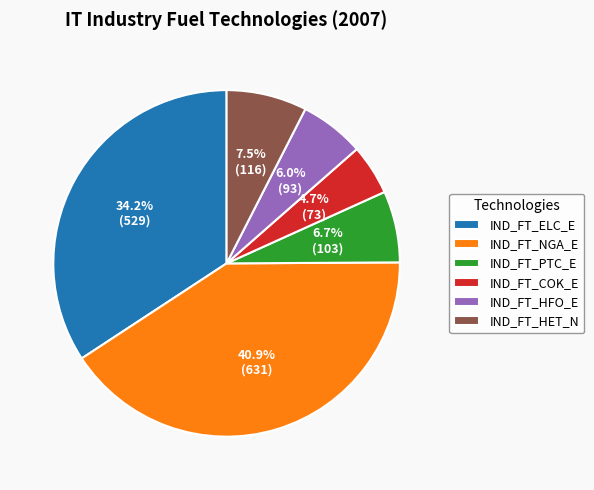

What portion of the pie excludes IND_FT_HFO_E?

94.0%